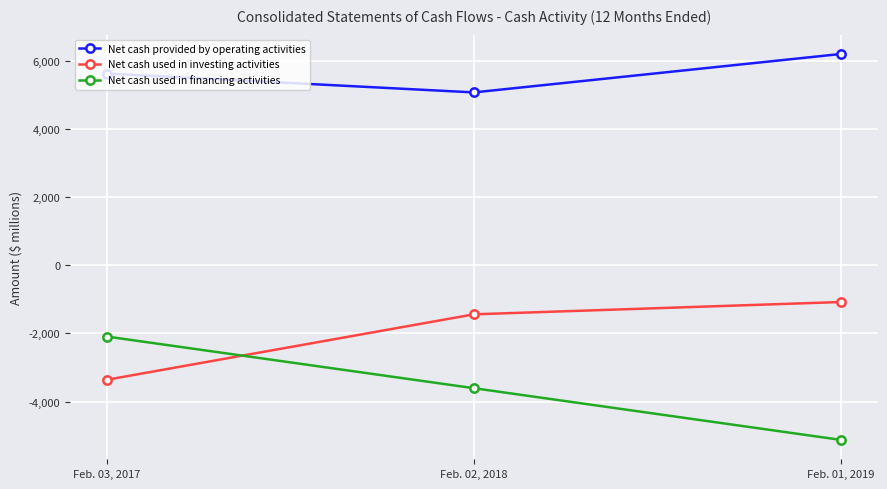

Reading right to left, transcribe all the data shown in this chart.

Net cash provided by operating activities: Feb. 01, 2019=6193	Feb. 02, 2018=5065	Feb. 03, 2017=5617
Net cash used in investing activities: Feb. 01, 2019=-1080	Feb. 02, 2018=-1441	Feb. 03, 2017=-3361
Net cash used in financing activities: Feb. 01, 2019=-5124	Feb. 02, 2018=-3607	Feb. 03, 2017=-2092